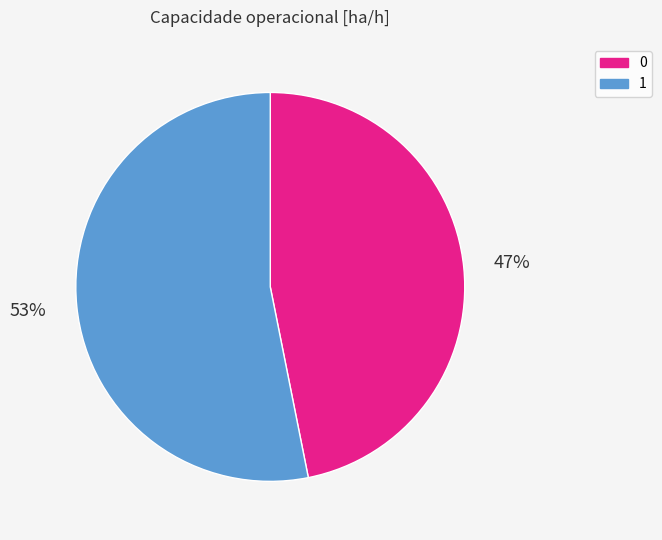

Is it true that 0 is 32% of the pie?

False